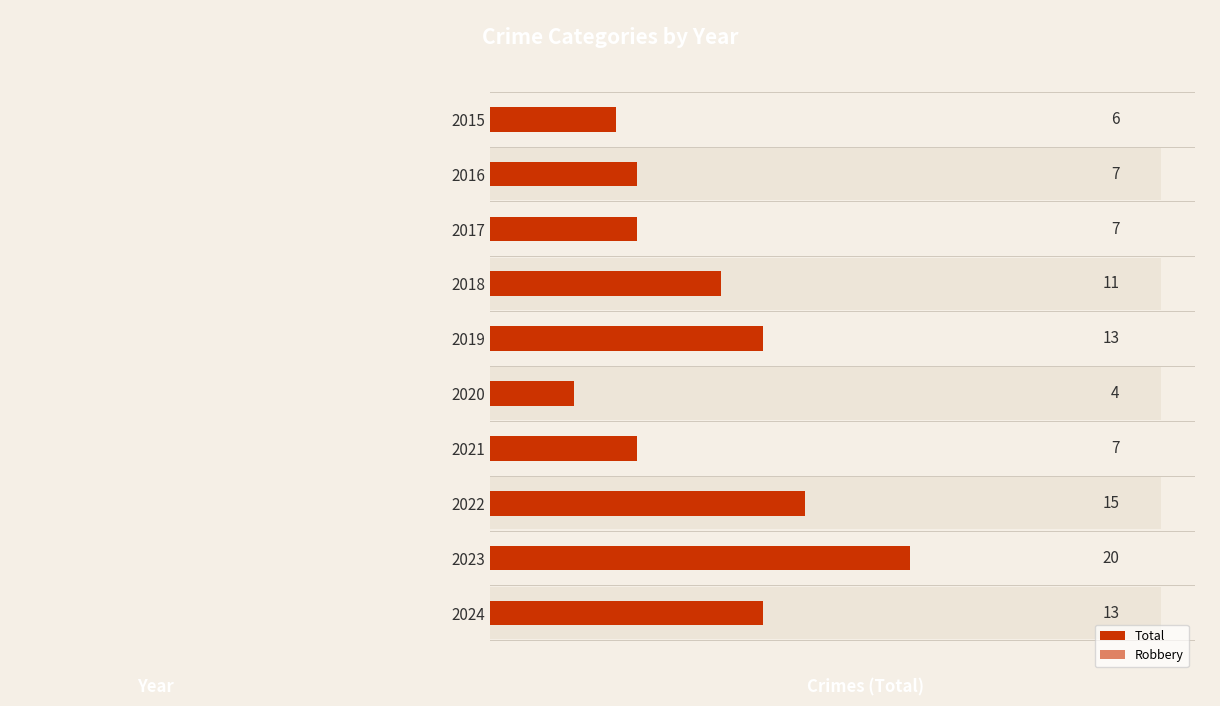

Count the number of data series in this chart.

2